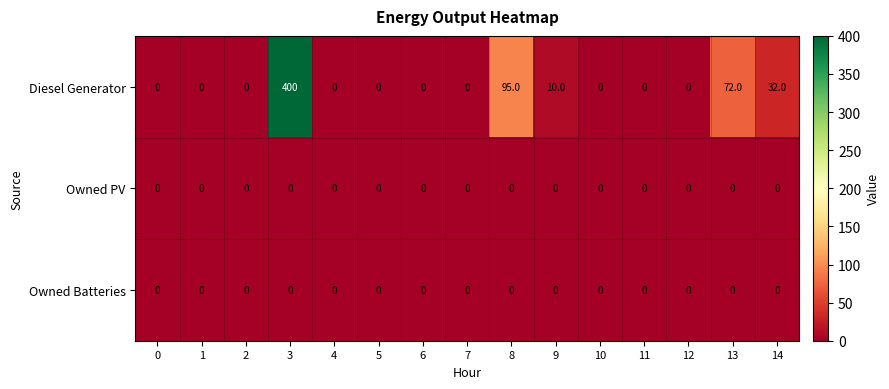

True or false: Owned Batteries has a value of 0 at 4.

True